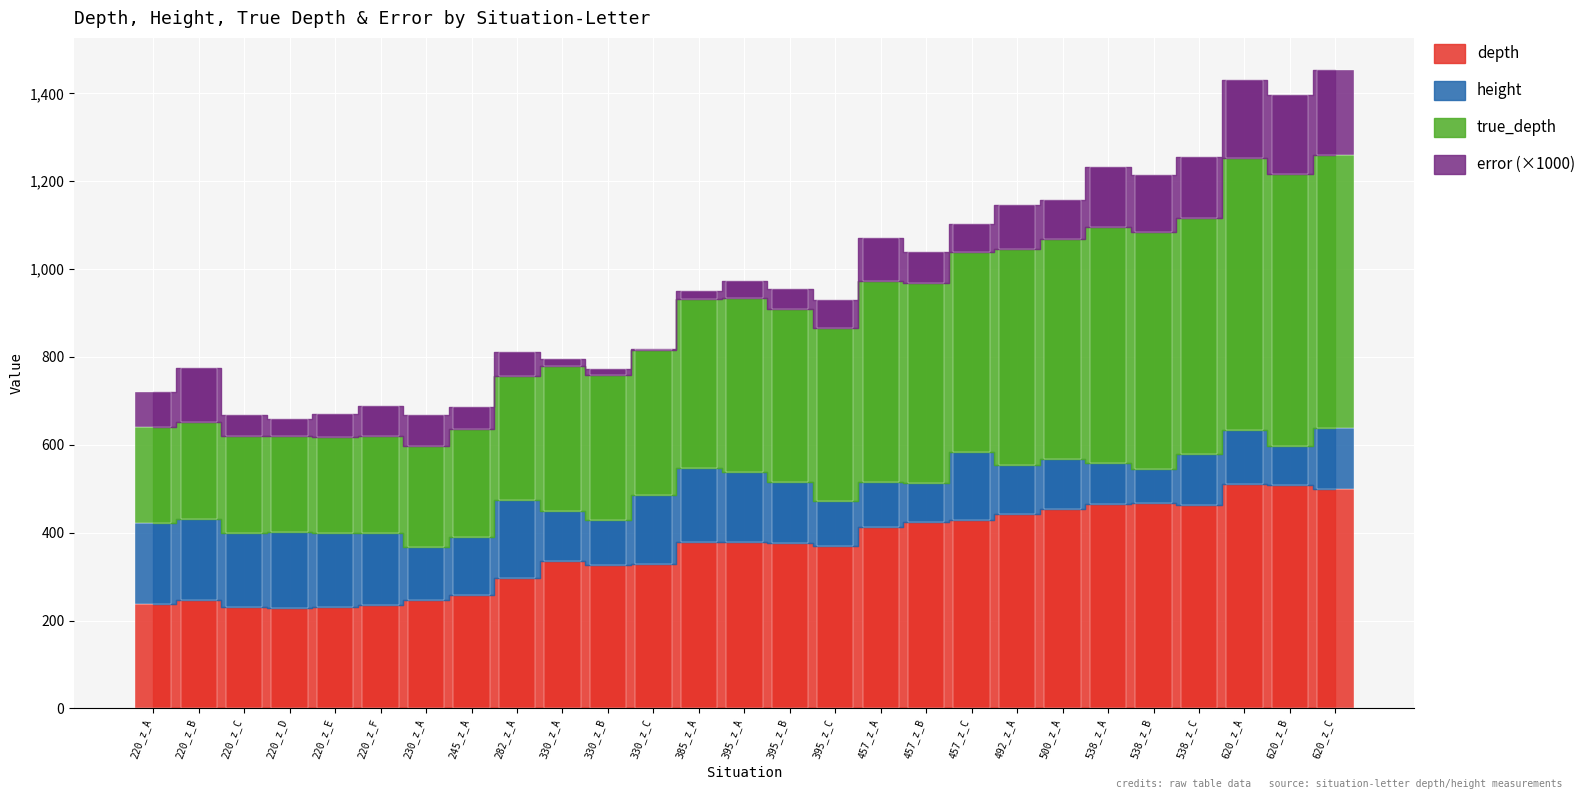

Between 220_z_A and 620_z_C, which series saw the biggest shift?

true_depth